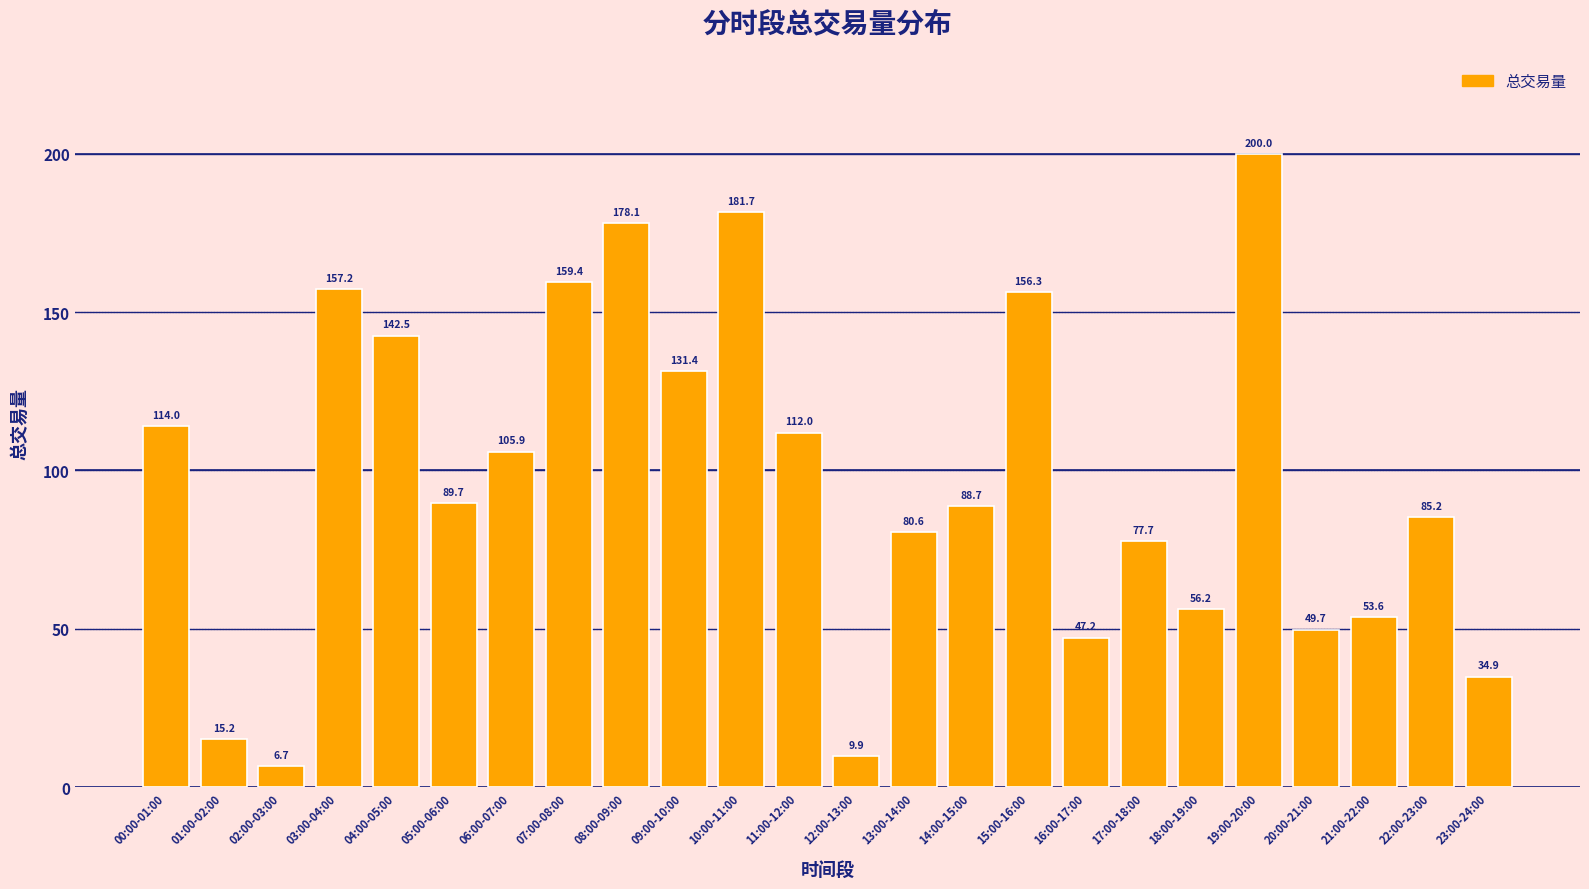

Reading right to left, extract all data points from this chart.

34.9	85.2	53.6	49.7	200.0	56.2	77.7	47.2	156.3	88.7	80.6	9.9	112.0	181.7	131.4	178.1	159.4	105.9	89.7	142.5	157.2	6.7	15.2	114.0